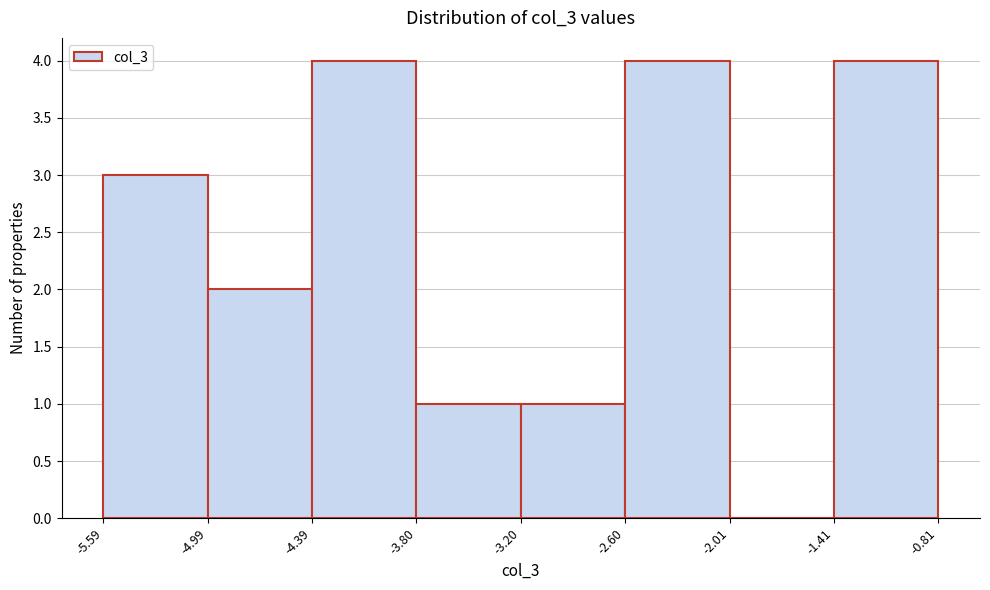

What is the height of the bar covering -3.80 to -3.20 on the x-axis? The values are not printed on the chart, so give them approximately, as read against the axis.

1